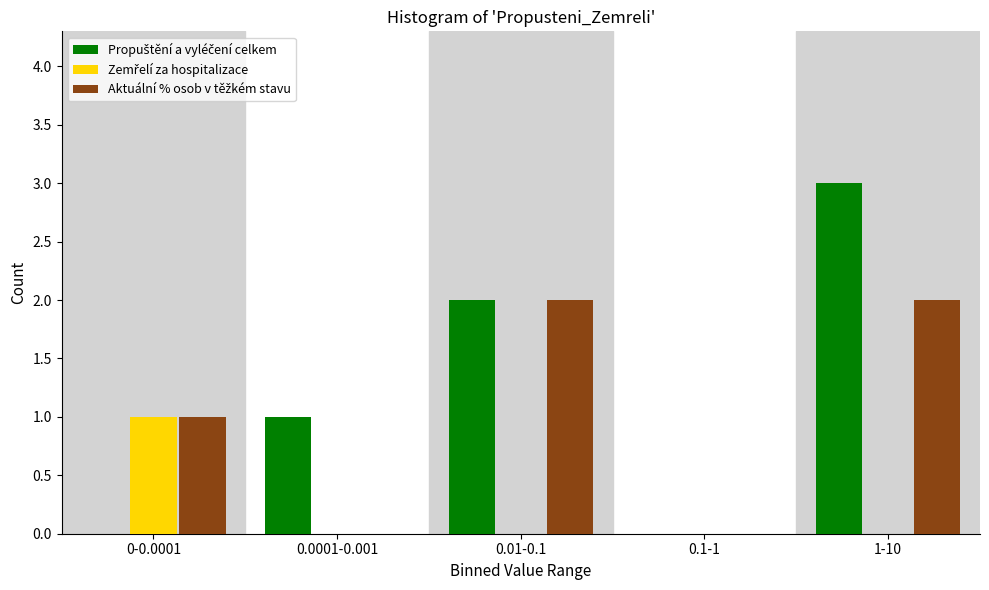

Which category has the highest value across all series?

1-10